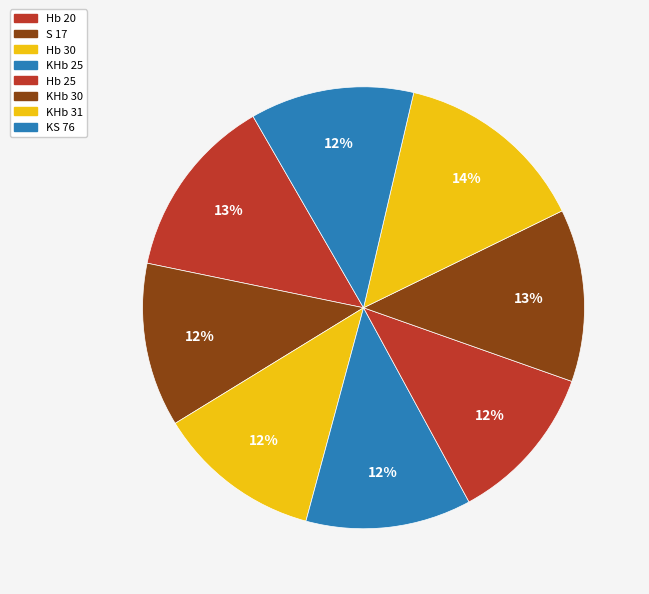

Which has a higher value, Hb 30 or S 17?

Hb 30